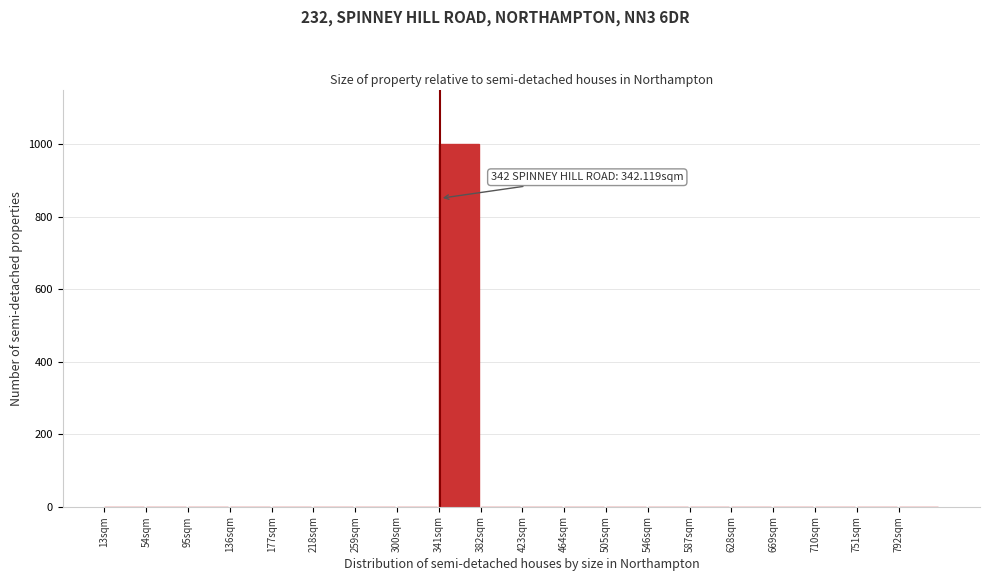

Over which range of the x-axis is the bar tallest?

341 to 382